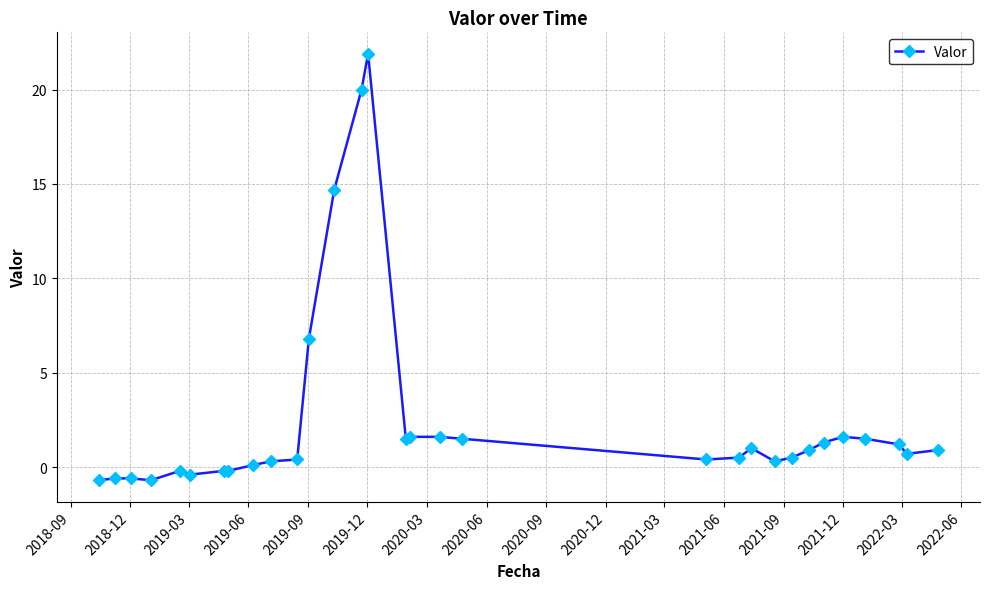

True or false: there are more than 0 points higher than both neighbors.

True